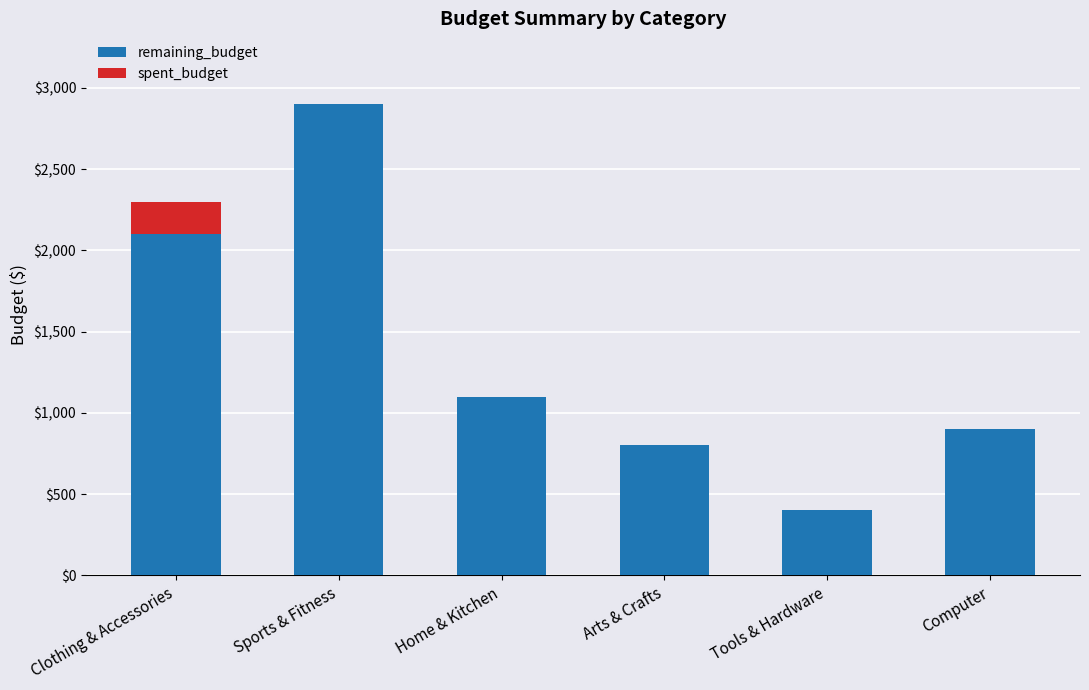

At which category is the sum across all series the highest?

Sports & Fitness